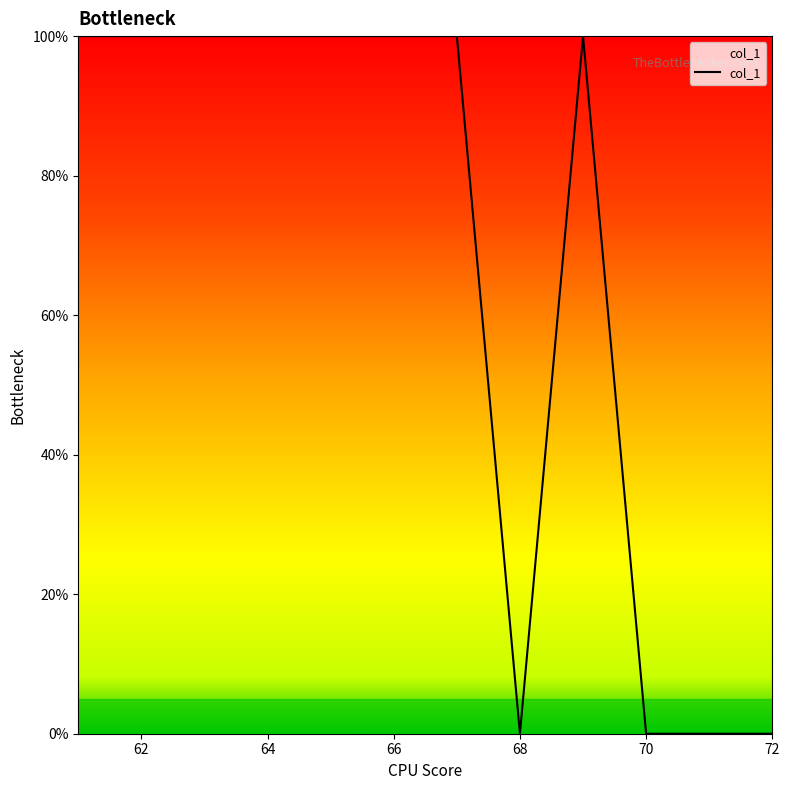

What is the maximum value shown in the chart?

100